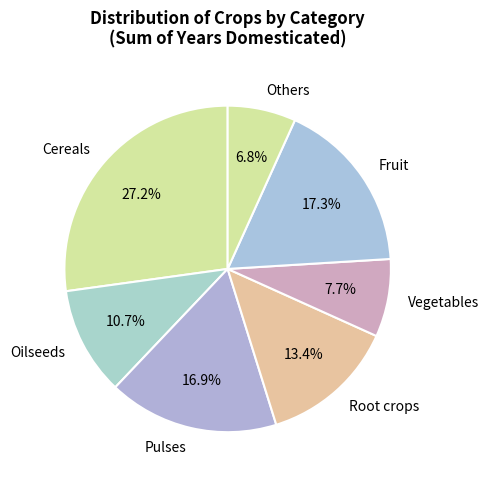

How many segments does this pie chart have?

7